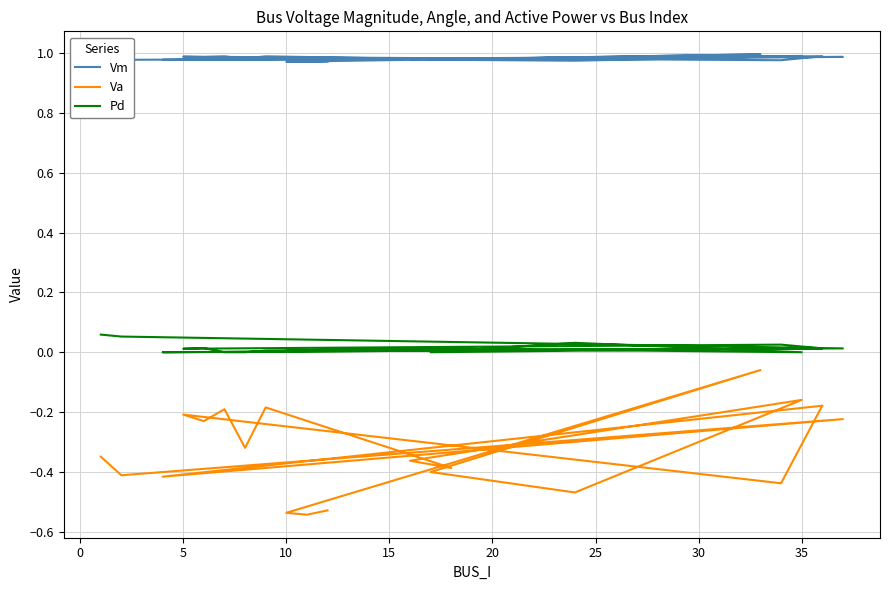

True or false: Pd and Va intersect in this chart.

False